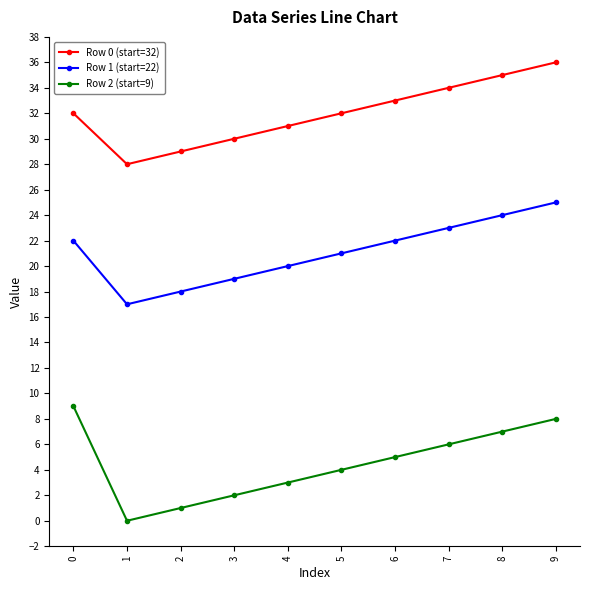

True or false: Row 2 (start=9) has more than 1 points higher than both neighbors.

False